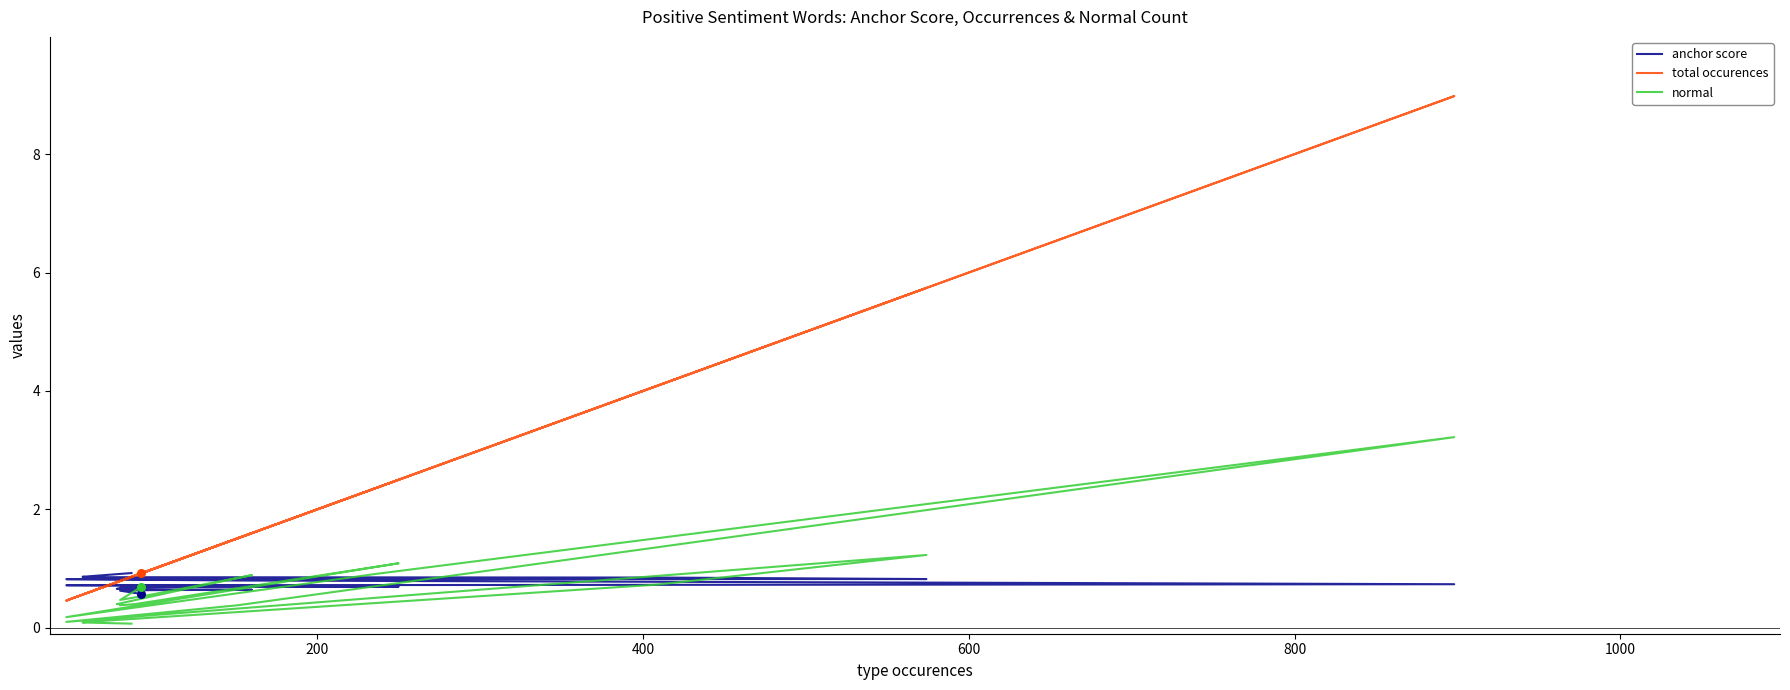

Which series contains the highest Y value?

total occurences